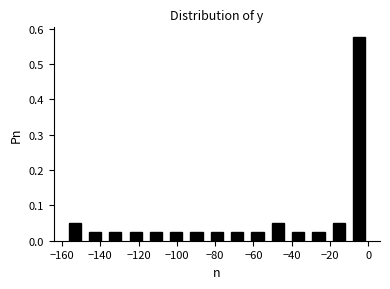

Reading left to right, list every bar in this chart as the range it spans on the x-axis followed by its height. Neither the bar edges nor the heights are printed on the chart, so give them approximately, as read against the axes.

-158 to -148: 0.05
-148 to -138: 0.03
-138 to -126: 0.03
-126 to -116: 0.03
-116 to -106: 0.03
-106 to -96: 0.03
-96 to -84: 0.03
-84 to -74: 0.03
-74 to -64: 0.03
-64 to -52: 0.03
-52 to -42: 0.05
-42 to -32: 0.03
-32 to -20: 0.03
-20 to -10: 0.05
-10 to 0: 0.58